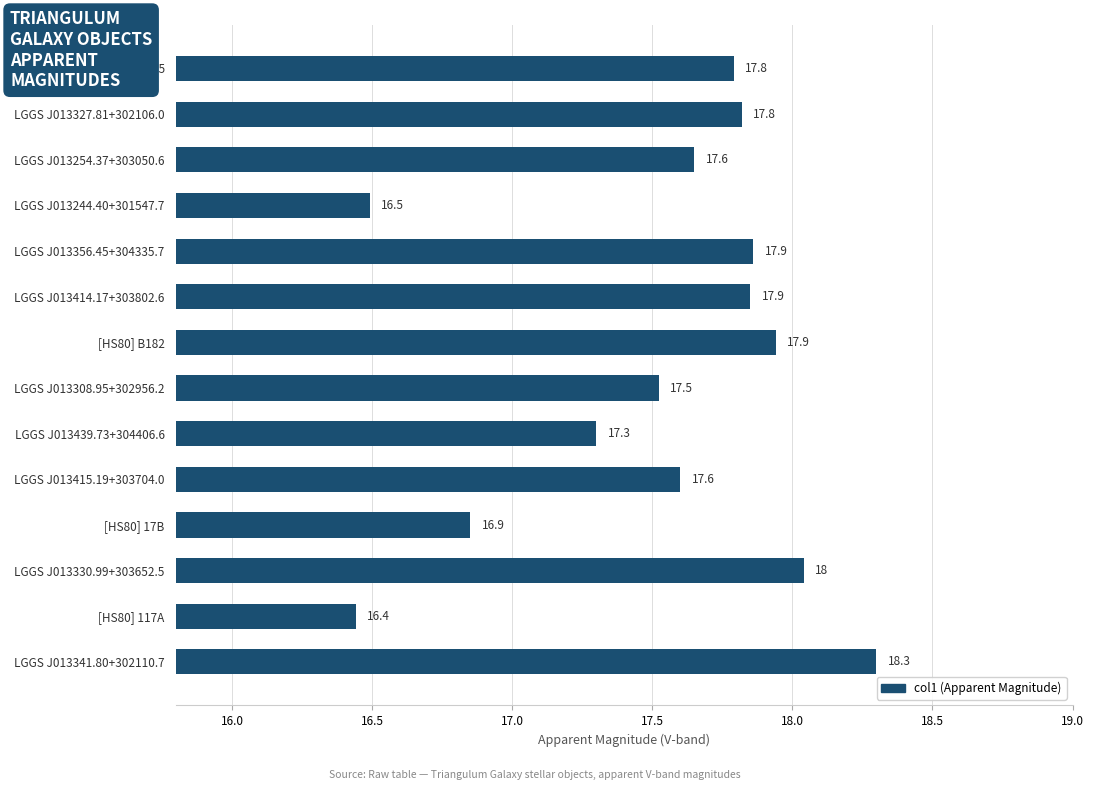

What position from the top is LGGS J013414.17+303802.6?

6